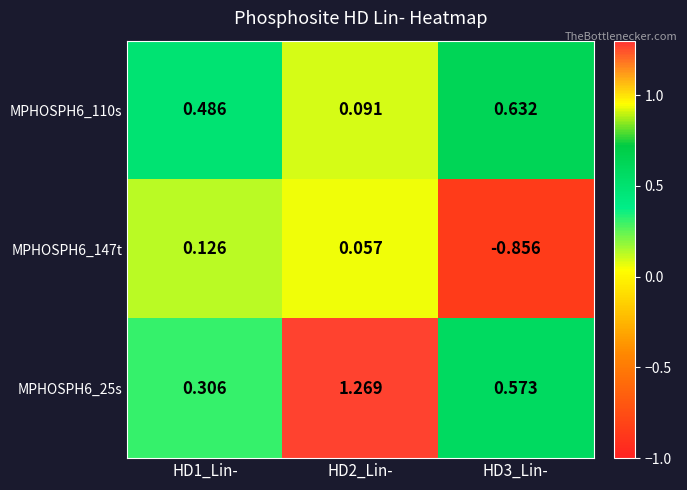

Is the value of MPHOSPH6_110s at HD1_Lin- greater than the value of MPHOSPH6_25s at HD1_Lin-?

Yes